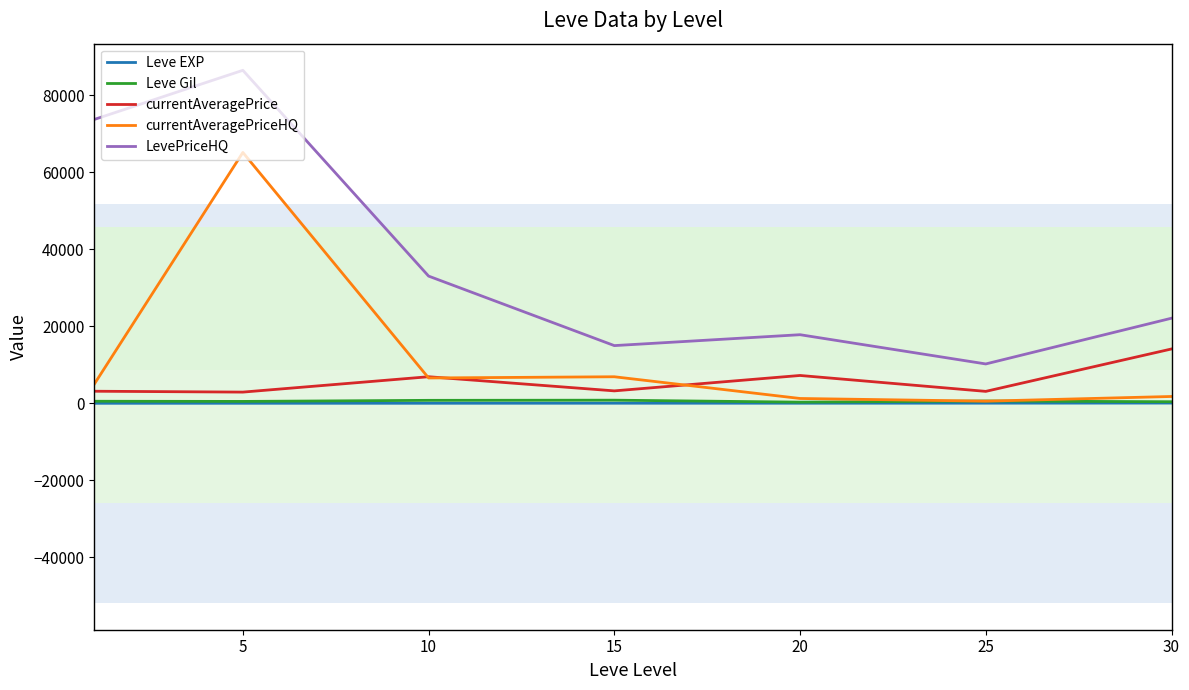

Where is the first local minimum for Leve Gil?

5